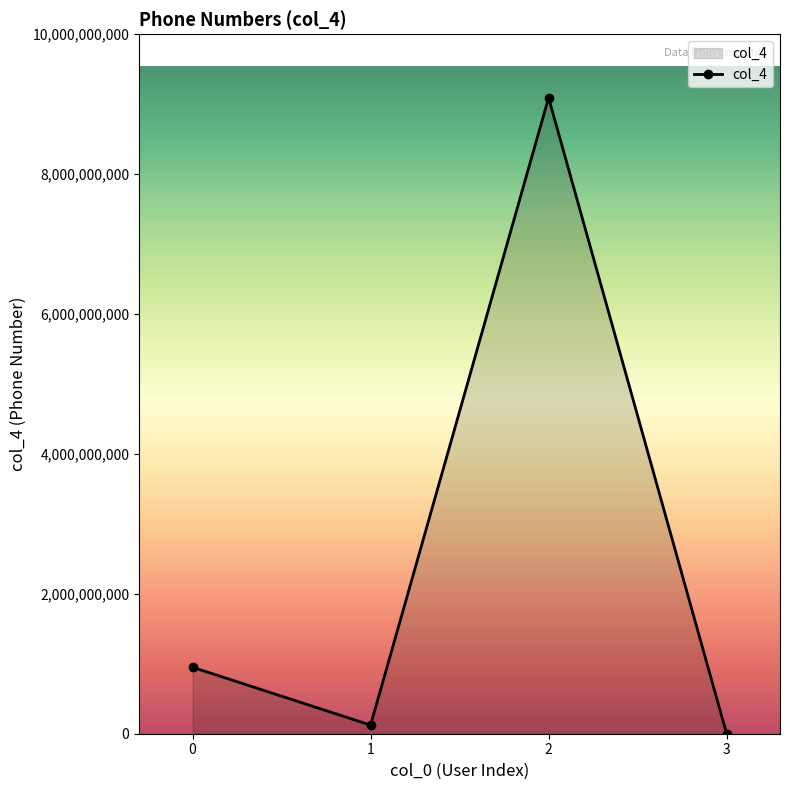

What is the ratio of the value at 2 to the value at 0?

9.6